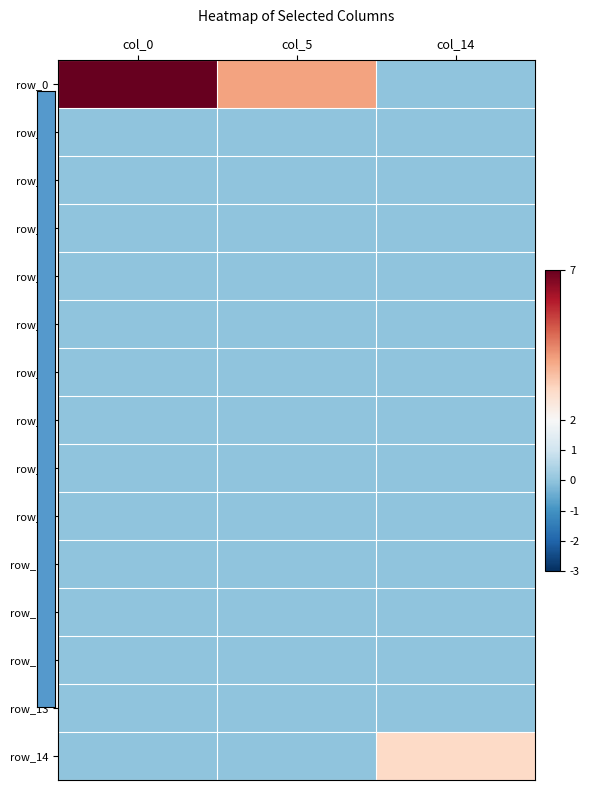

Rank the categories by row_6 value from highest to lowest.

col_0, col_5, col_14